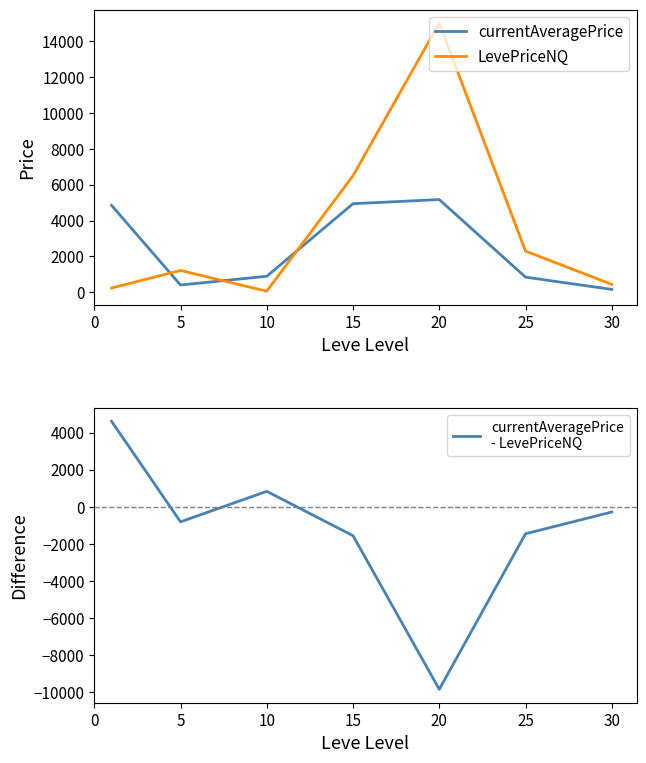

What is the total value across all series at 5?

811.3